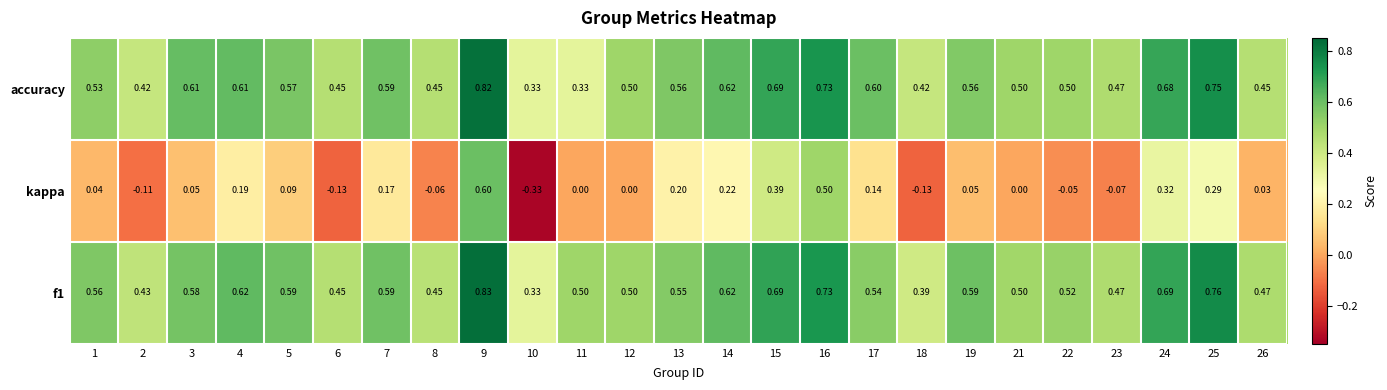

Is the value of accuracy at 22 greater than the value of kappa at 13?

Yes